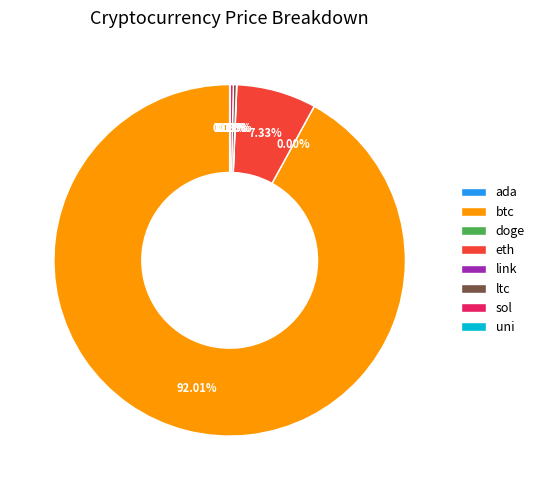

Does btc account for over 50% of the chart?

Yes